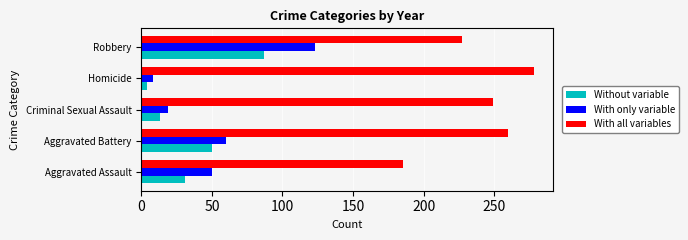

True or false: With only variable has a value of 31 at Criminal Sexual Assault.

False